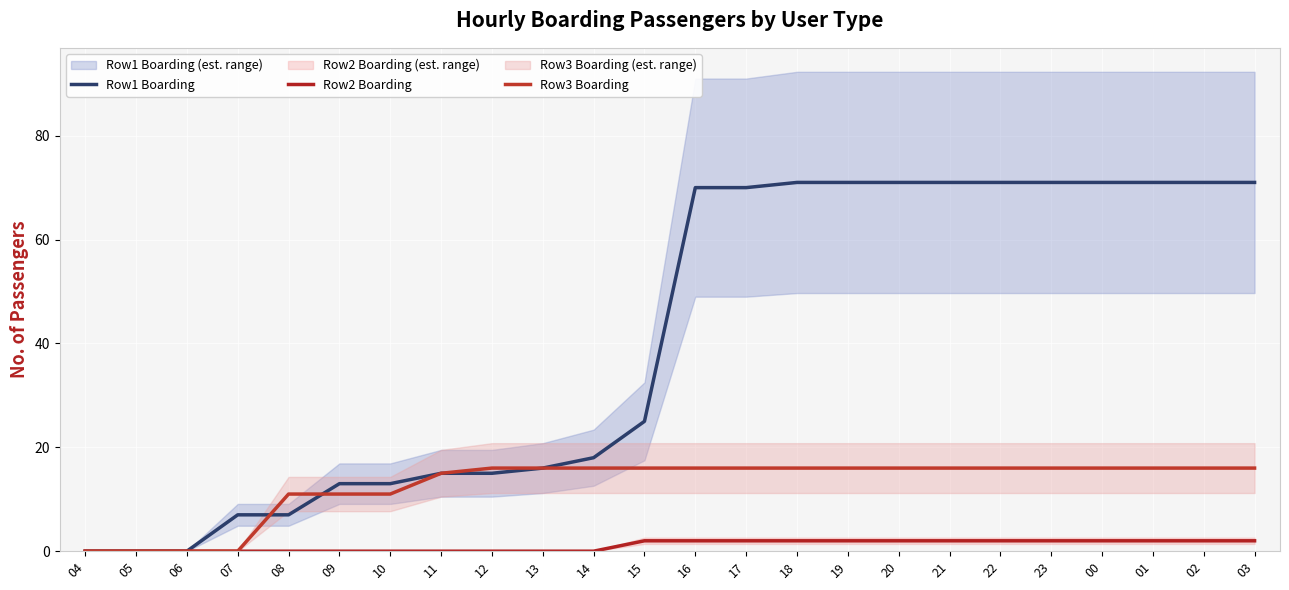

List the series in order of their overall mean, lowest first.

Row2 Boarding, Row3 Boarding, Row1 Boarding